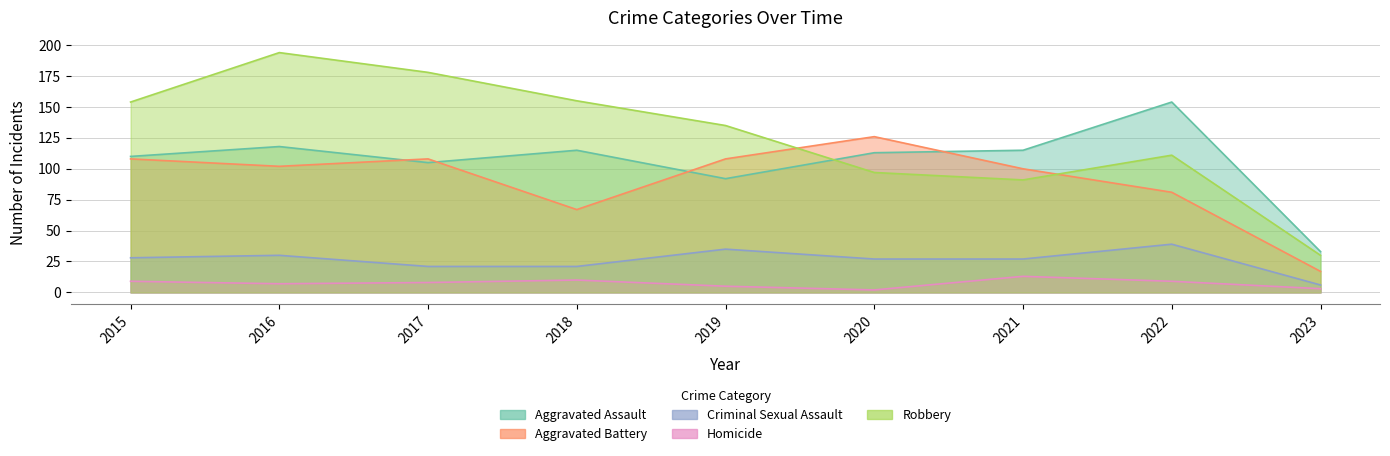

Reading left to right, transcribe all the data shown in this chart.

Aggravated Assault: 110	118	105	115	92	113	115	154	33
Aggravated Battery: 108	102	108	67	108	126	100	81	17
Criminal Sexual Assault: 28	30	21	21	35	27	27	39	6
Homicide: 9	7	8	10	5	2	13	9	3
Robbery: 154	194	178	155	135	97	91	111	30